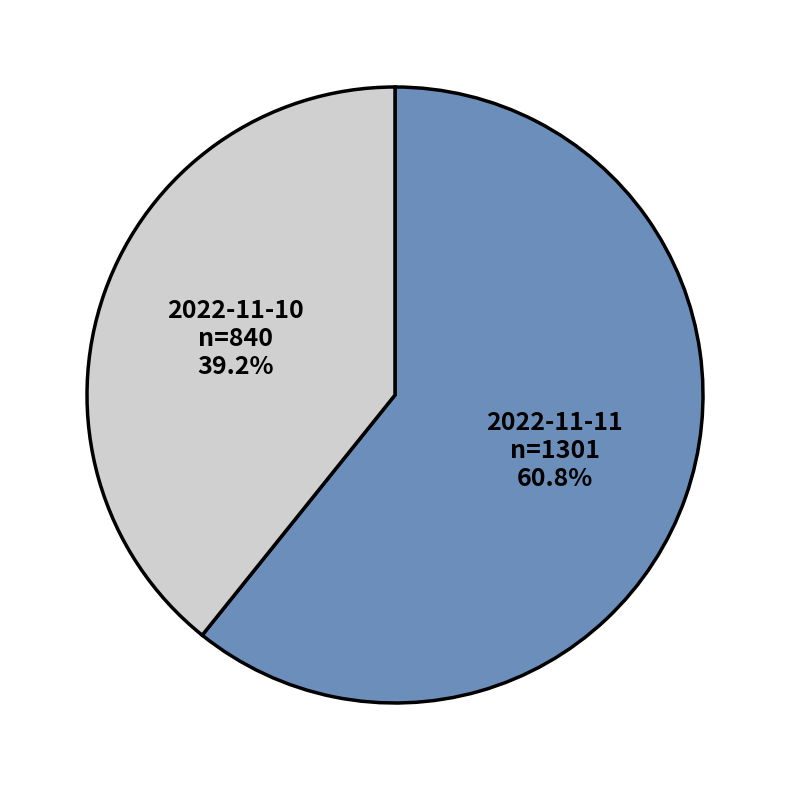

Is 2022-11-10 the majority of the pie?

No